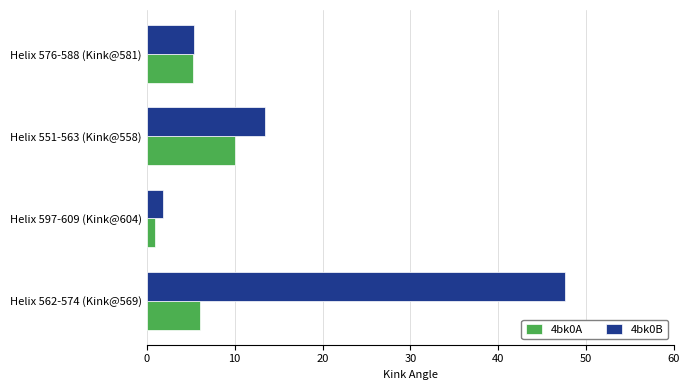

At how many categories does at least one series exceed 40?

1